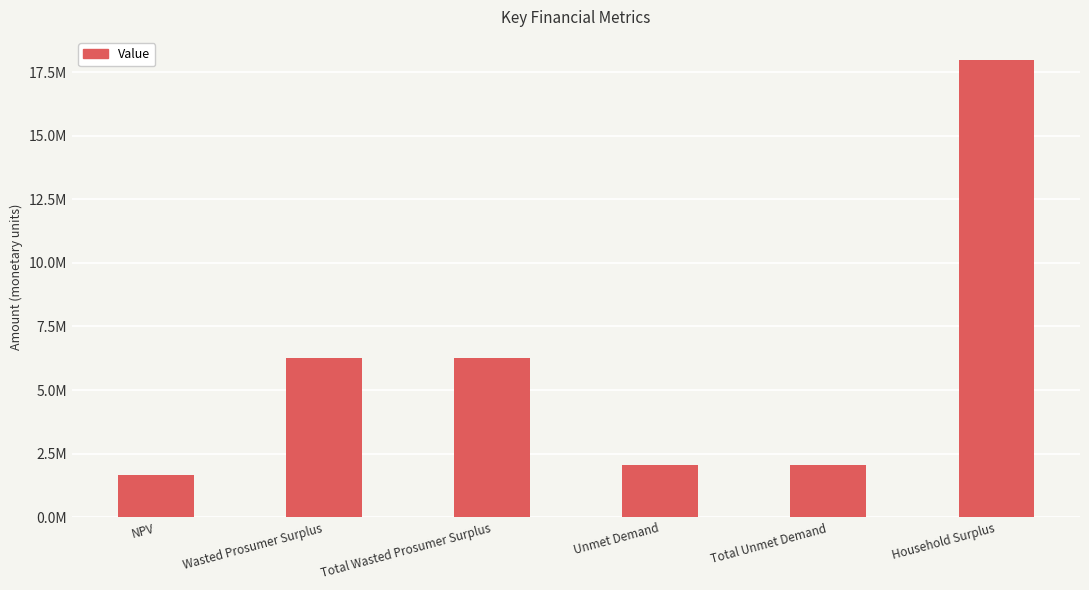

Does the chart contain any negative values?

No